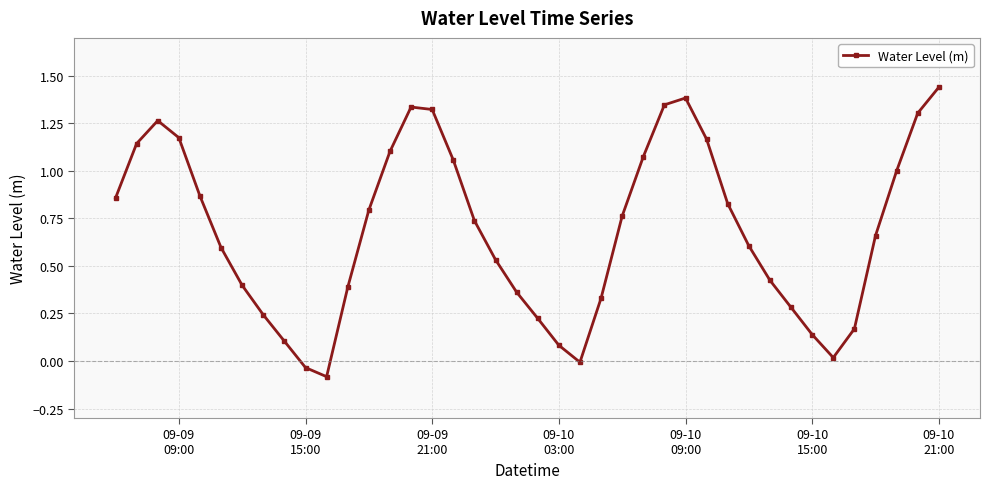

What is the difference between the maximum and second lowest values?

1.5